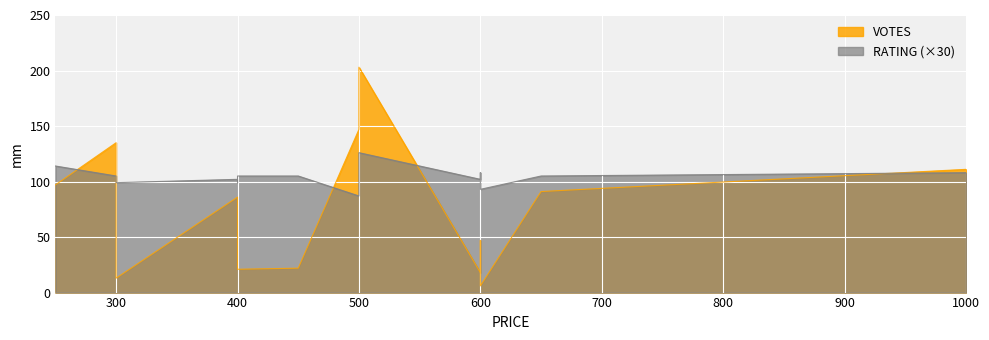

How many series are shown in this chart?

2